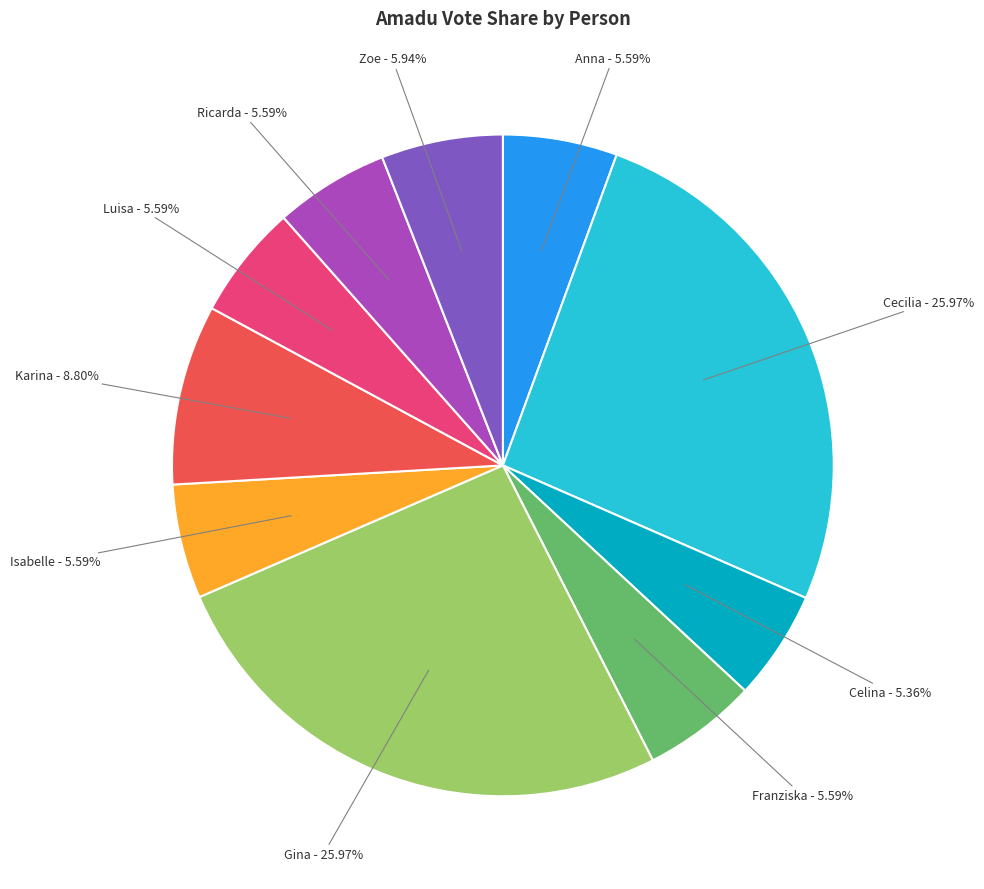

Is there a majority slice in this chart?

No